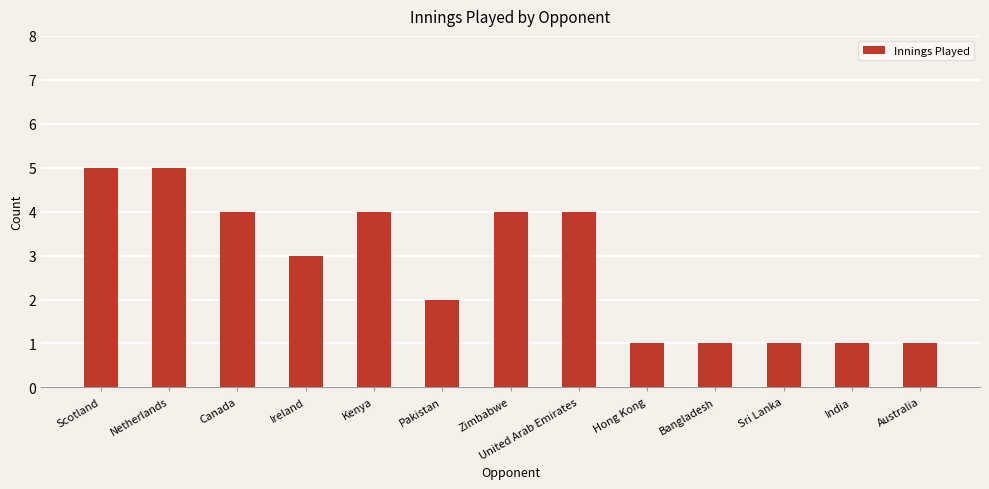

What is the average value?

3